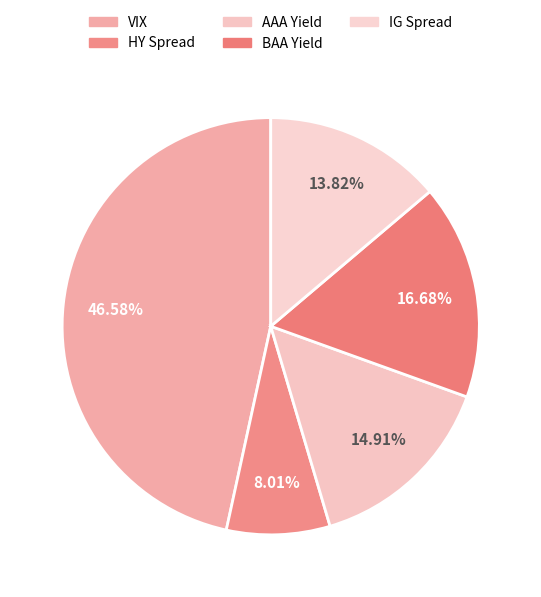

Which category has the biggest portion of the pie?

VIX